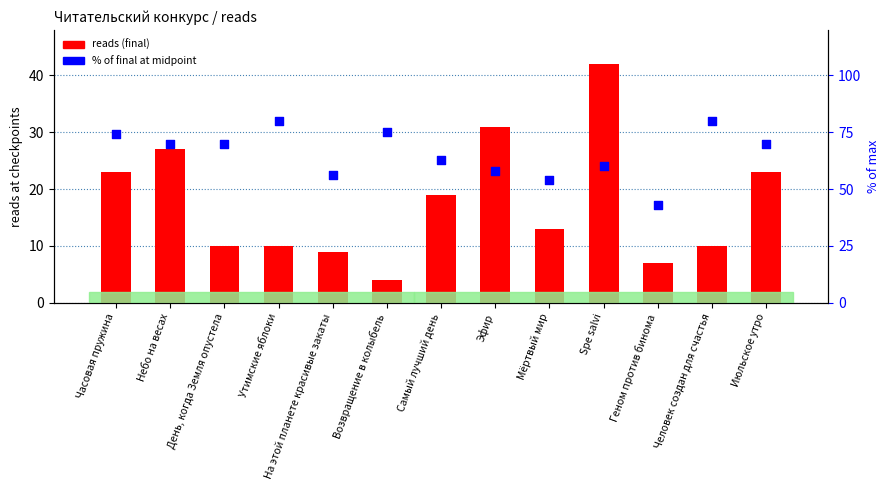

Which series has the largest total across all categories?

% of final